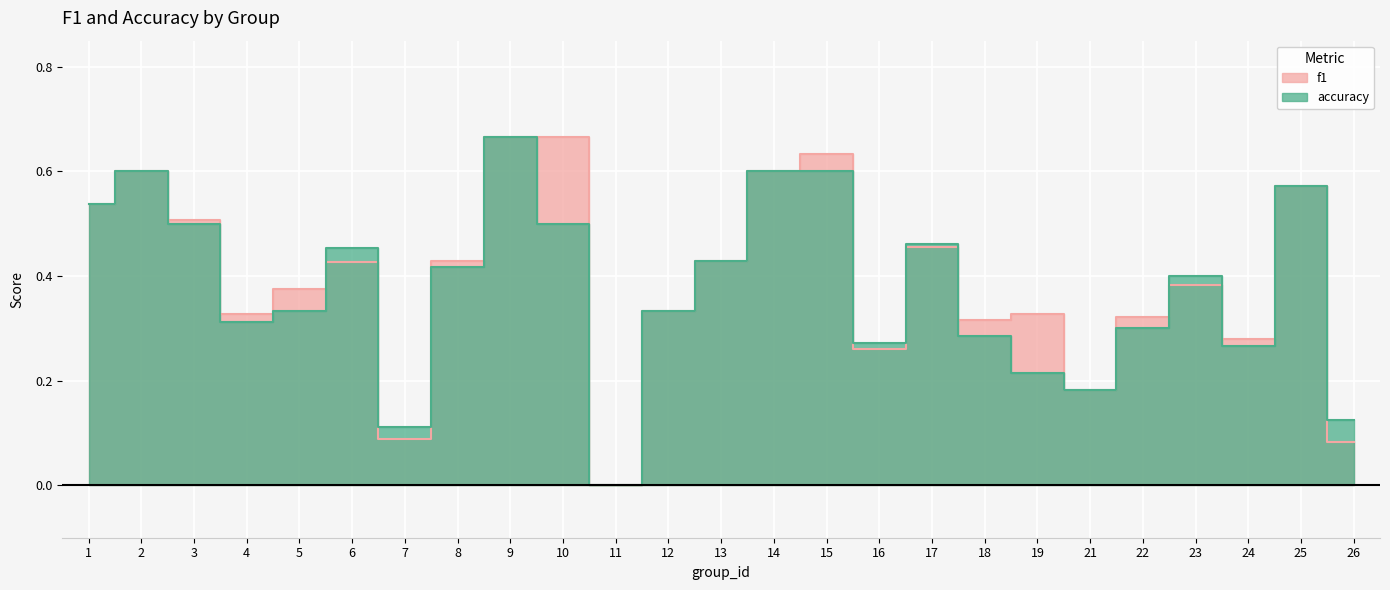

Is it true that f1 equals 0.5 at 1?

True